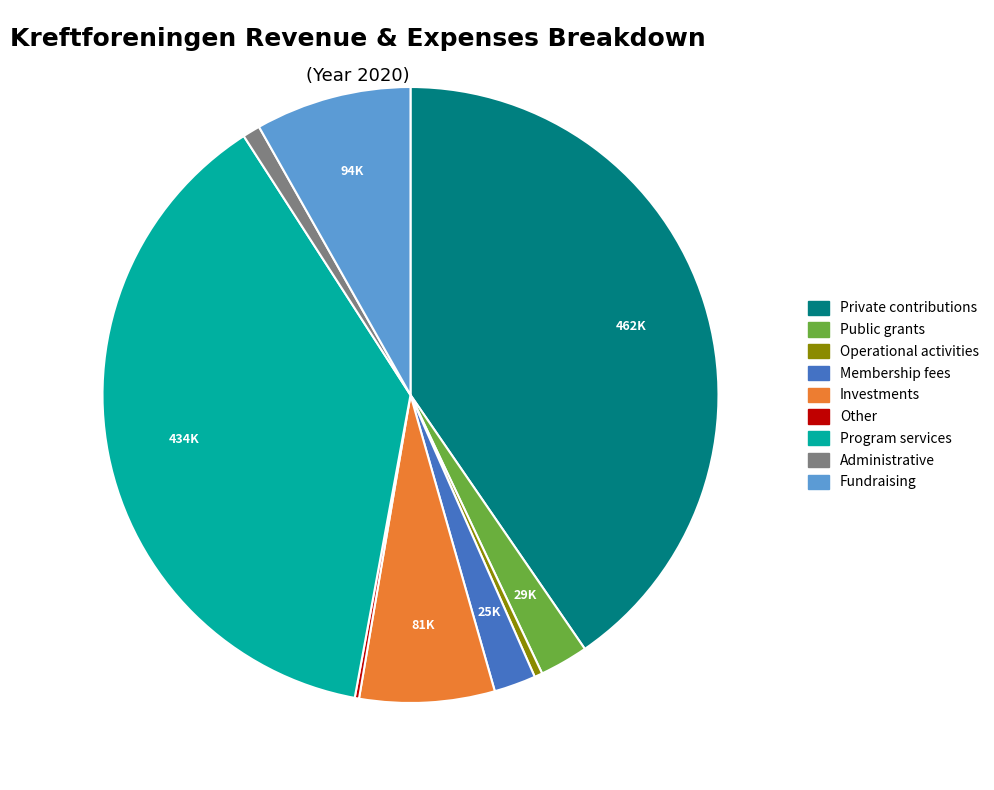

Is there any slice that represents more than half of the pie?

No